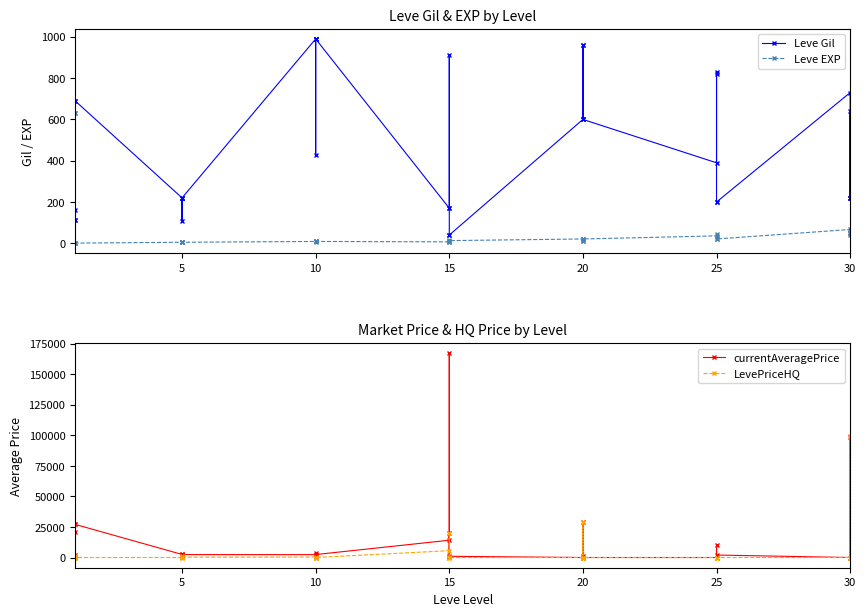

What is the maximum value shown in the chart?

167166